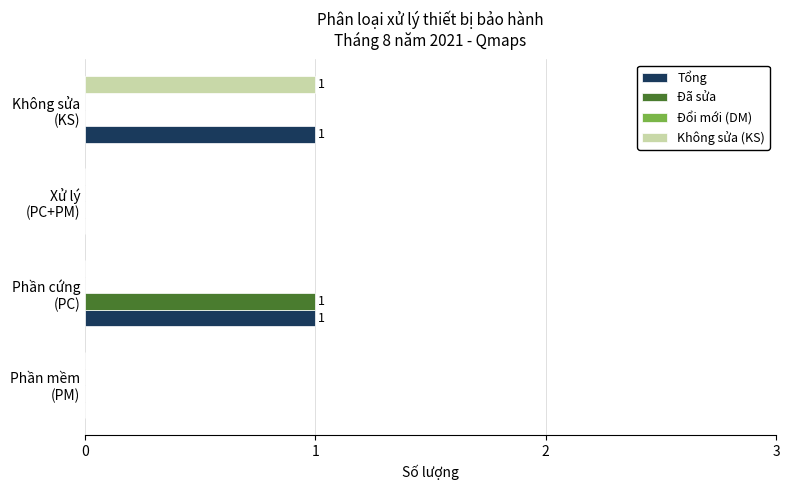

Which series has the largest total across all categories?

Tổng